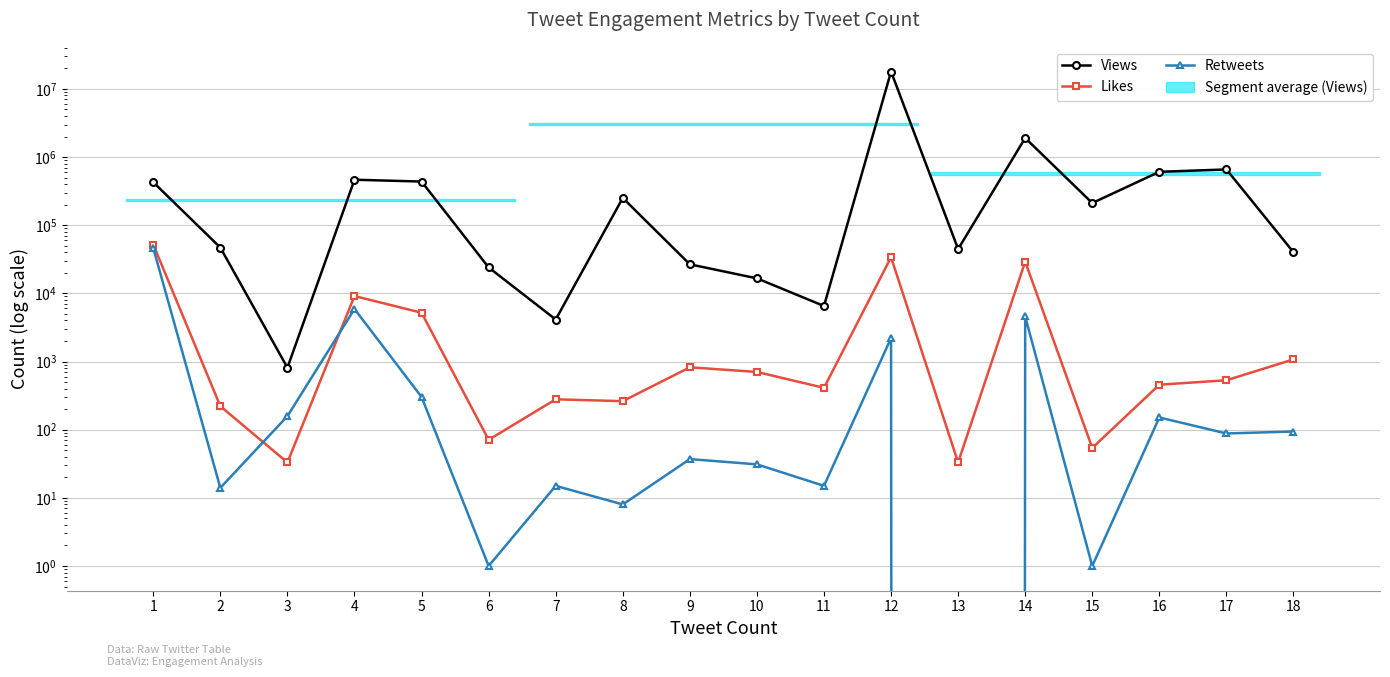

What is the difference between the Views values at 13 and 10?

28032